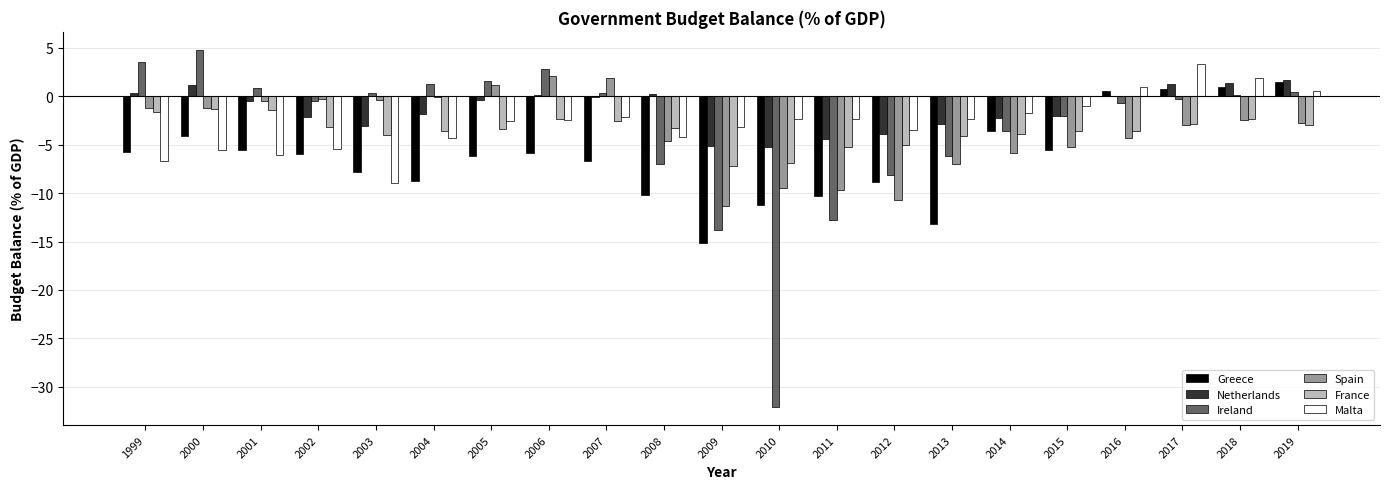

Which series changed the most between 2013 and 2015?

Greece